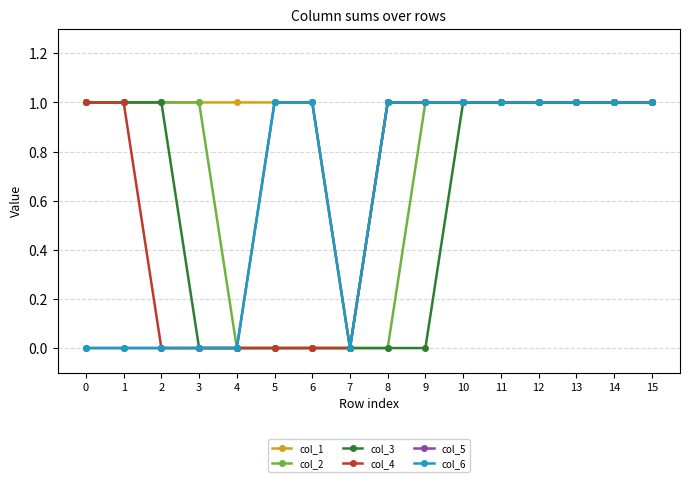

At which label is col_1 closest to 0?

7